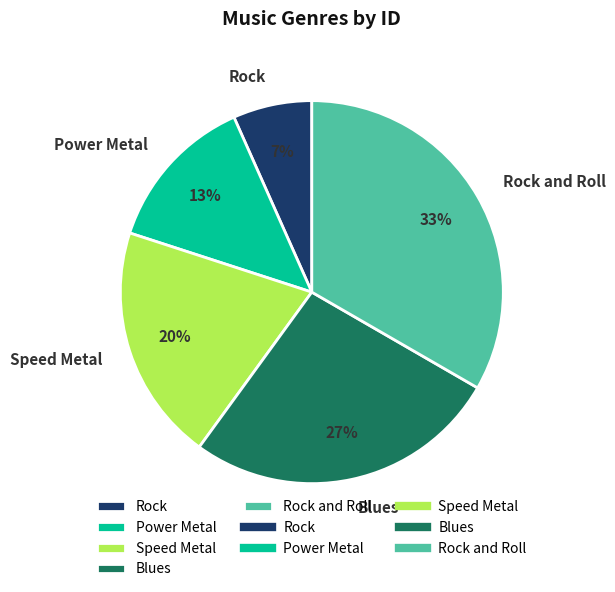

Count the number of slices in the pie.

5